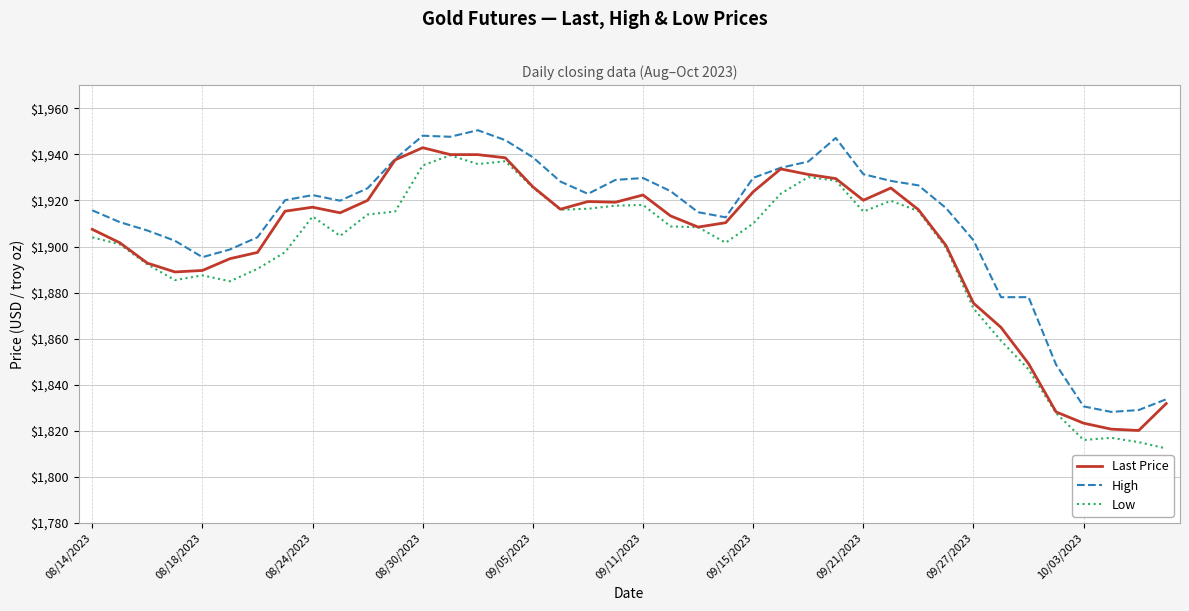

Which series has the largest total across all categories?

High